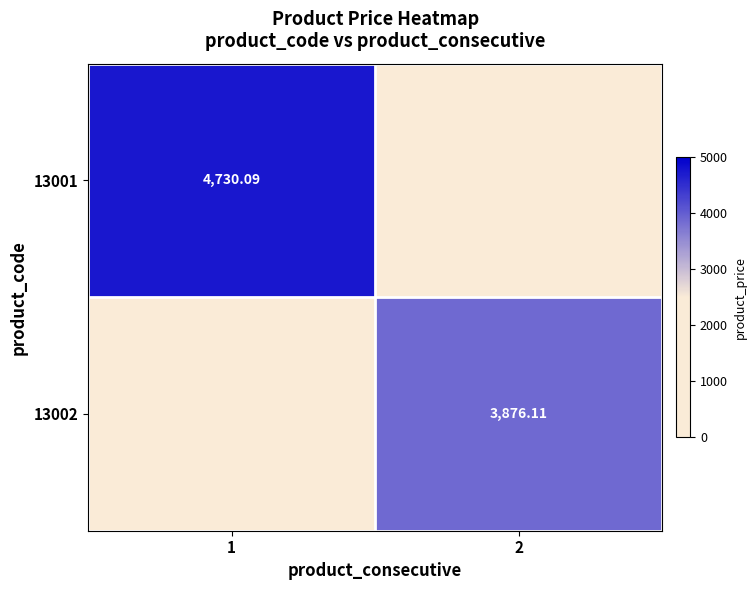

Which label corresponds to the largest value in the chart?

1